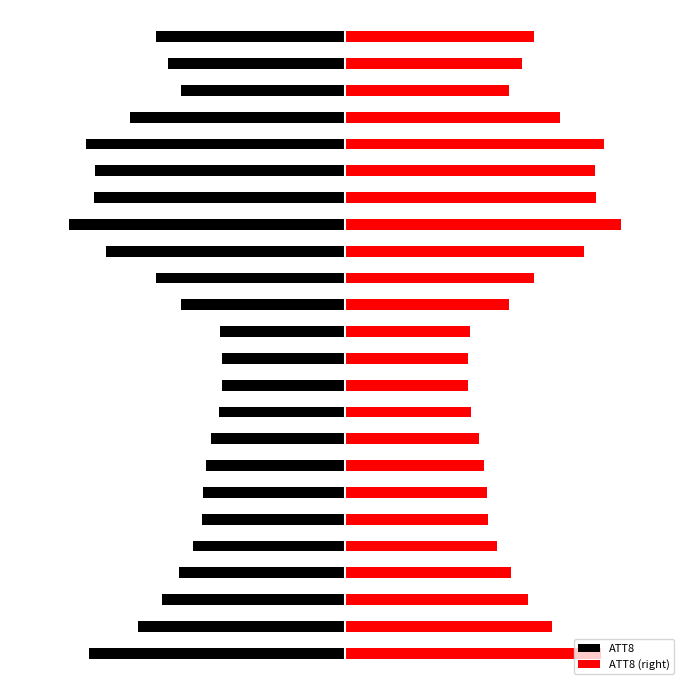

At which label is ATT8 closest to -13?

−20